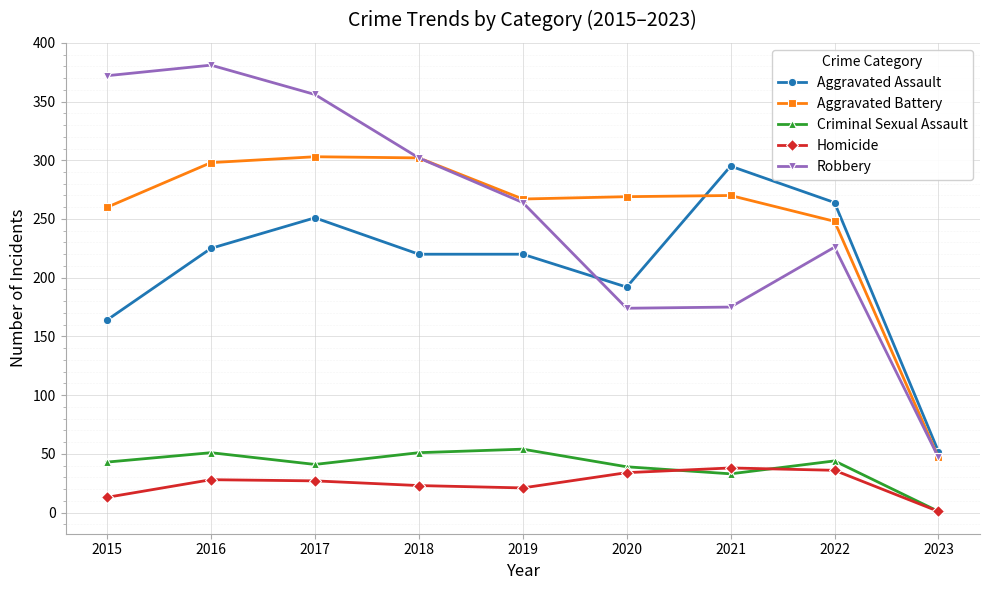

Is it true that Robbery equals 264 at 2019?

True